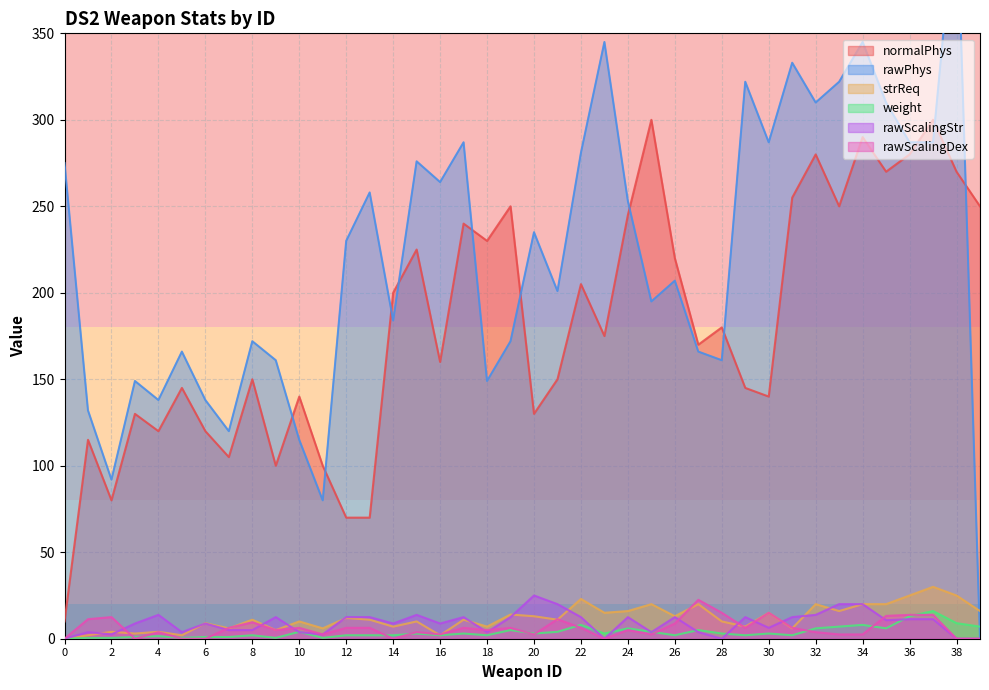

True or false: rawScalingStr has more than 0 interior local peaks.

True